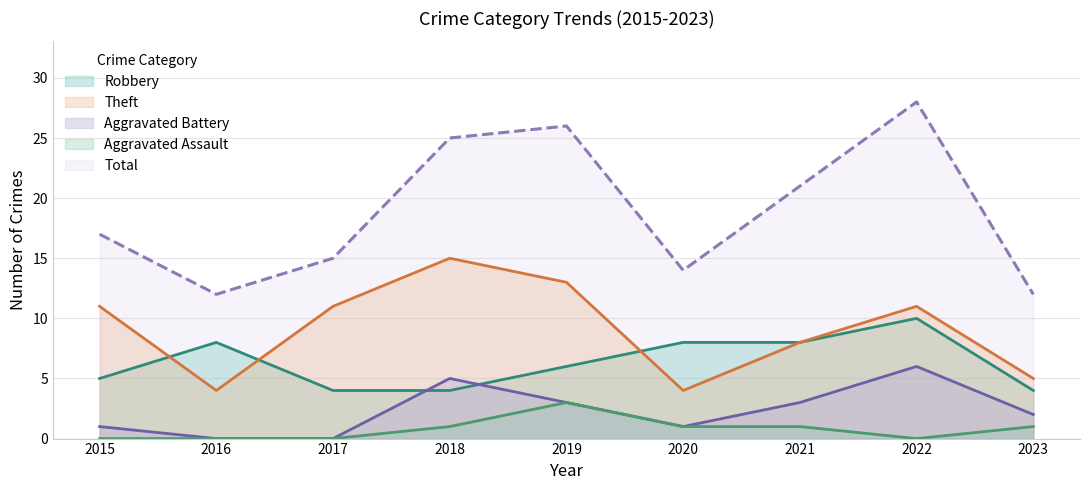

At which category is the sum across all series the highest?

2022